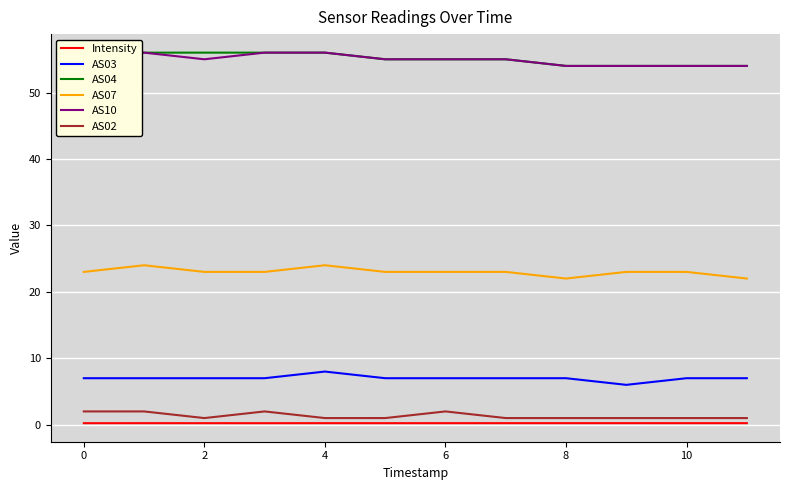

True or false: AS03 and AS07 cross at least once.

False